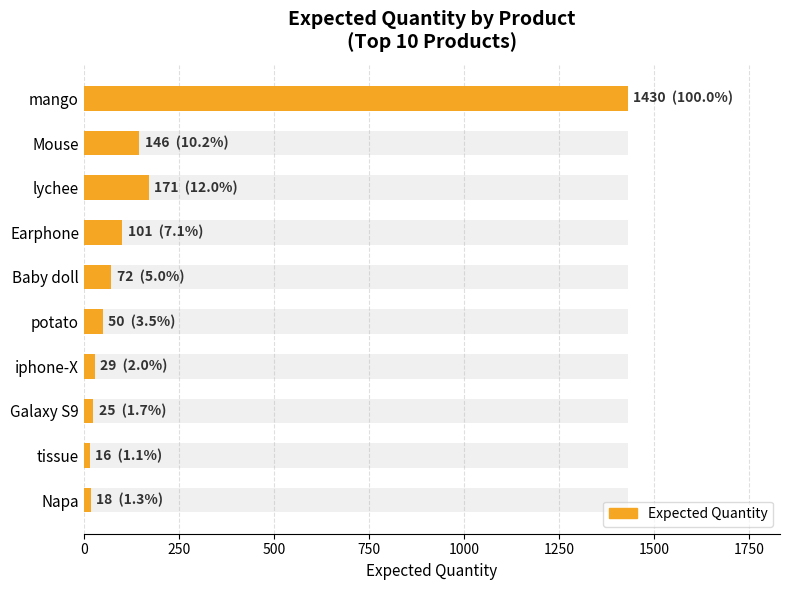

What is the minimum value shown in the chart?

16